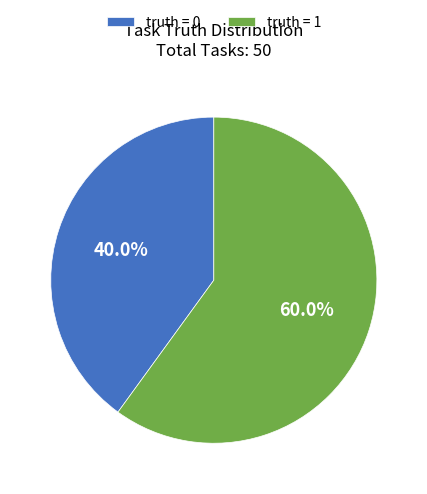

Which has a higher value, truth = 0 or truth = 1?

truth = 1